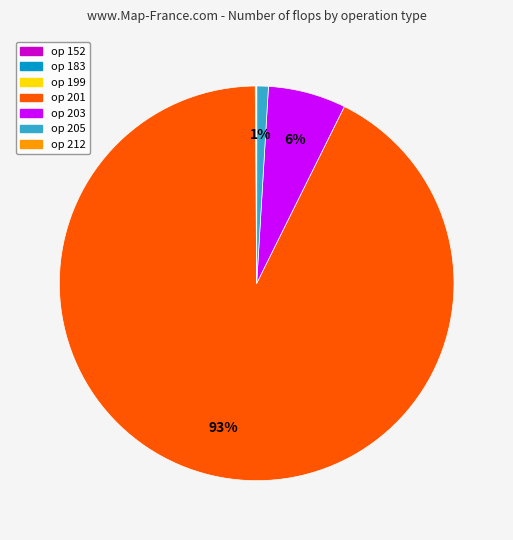

To the nearest percent, what is the difference between the largest and smallest slice percentages?

93%